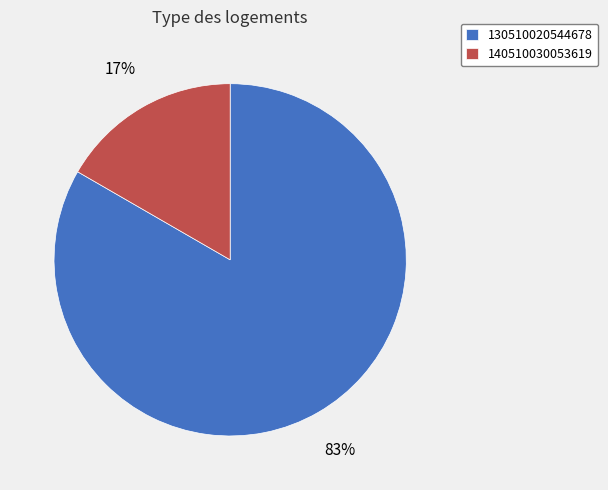

Count the number of slices in the pie.

2